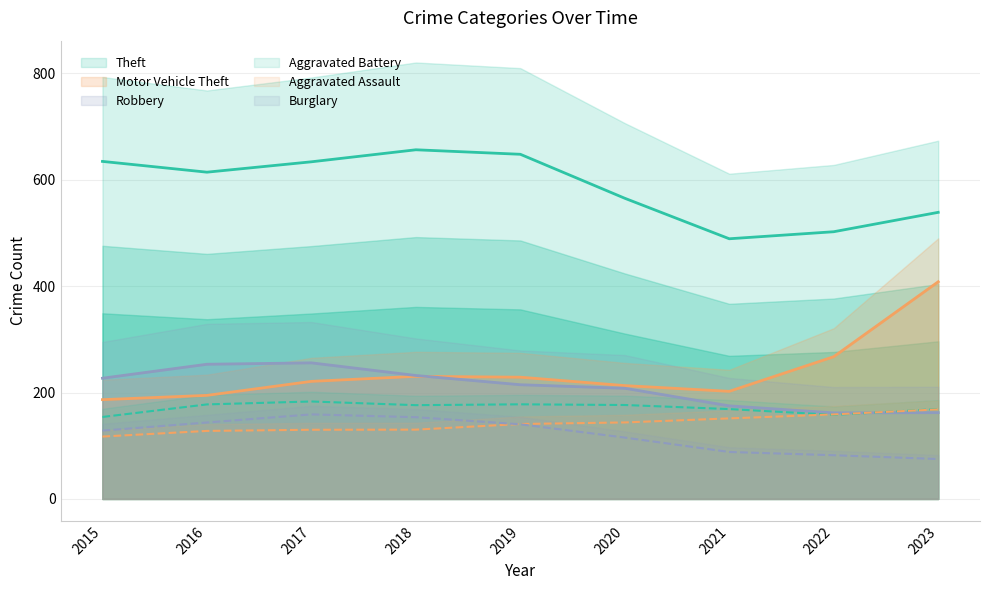

What is the total value across all series at 2020?

1448